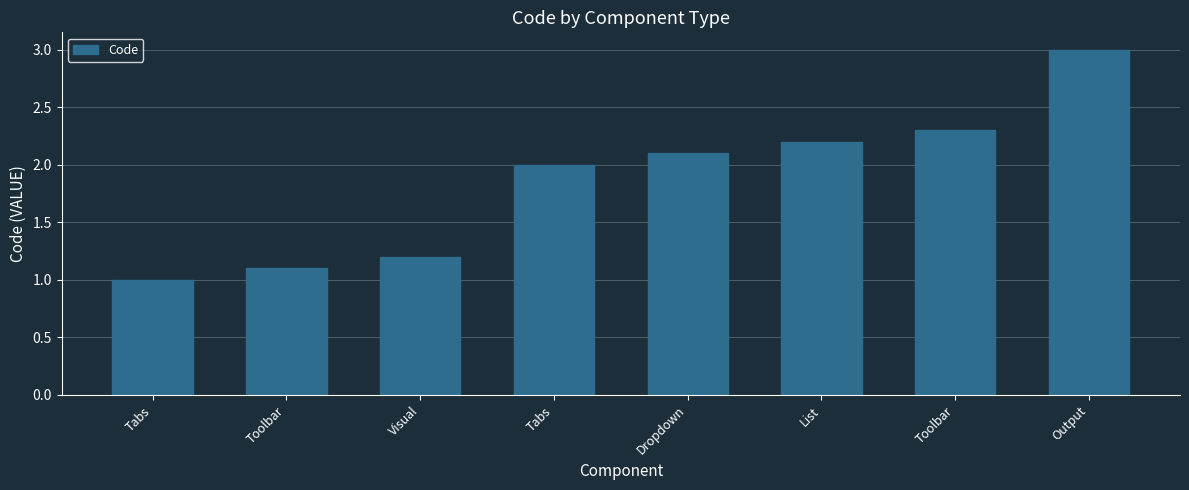

What is the ratio of the value at Toolbar to the value at Tabs?

0.6